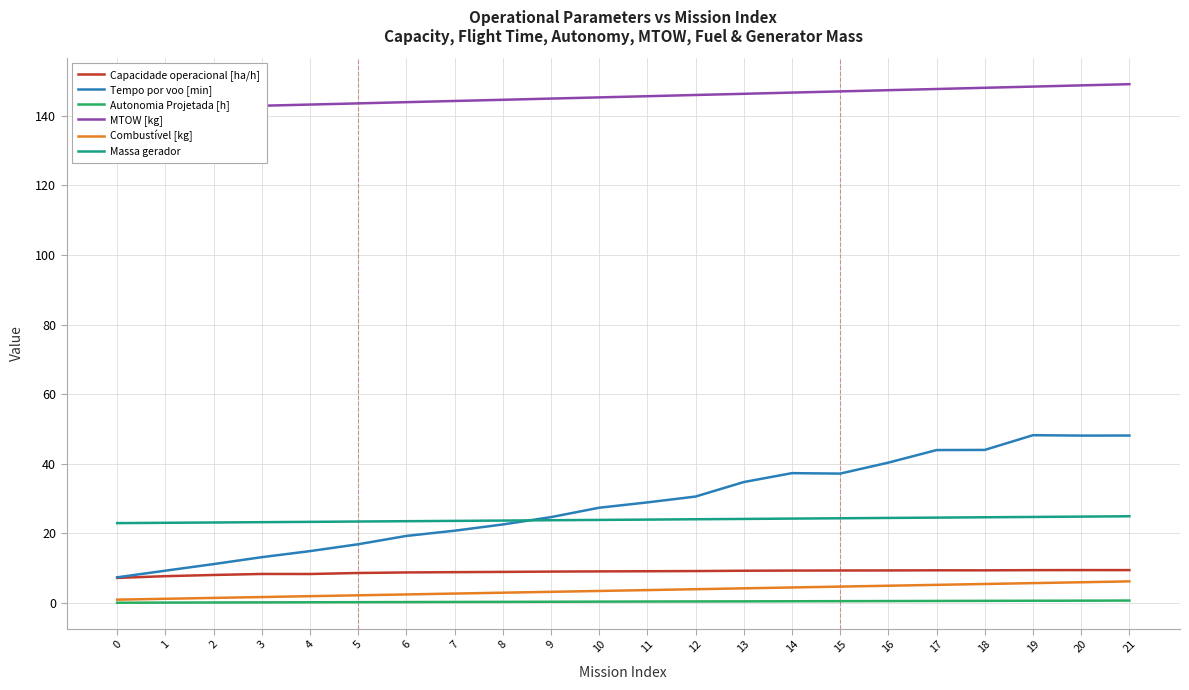

Rank the categories by Capacidade operacional [ha/h] value from lowest to highest.

0, 1, 2, 4, 3, 5, 6, 7, 8, 9, 10, 11, 12, 13, 14, 15, 16, 18, 17, 19, 21, 20